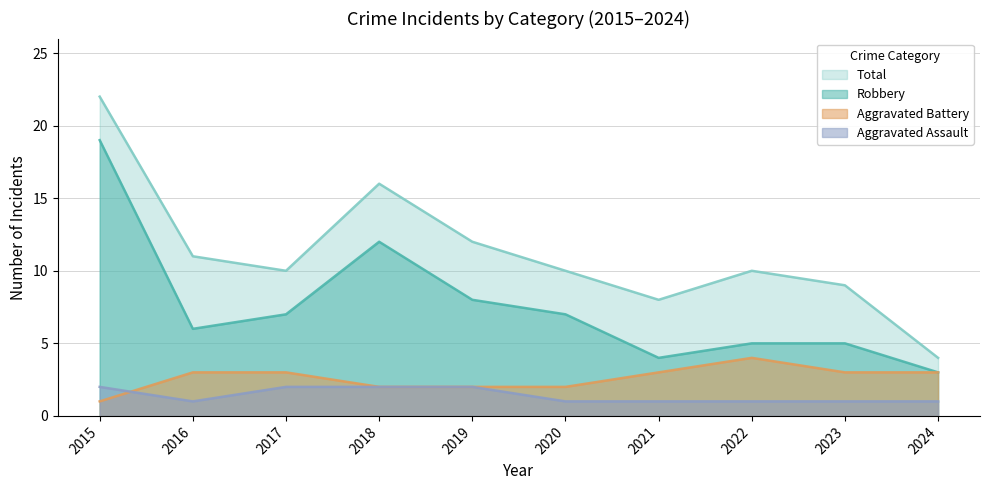

List the labels in order of Robbery value, smallest first.

2024, 2021, 2022, 2023, 2016, 2017, 2020, 2019, 2018, 2015